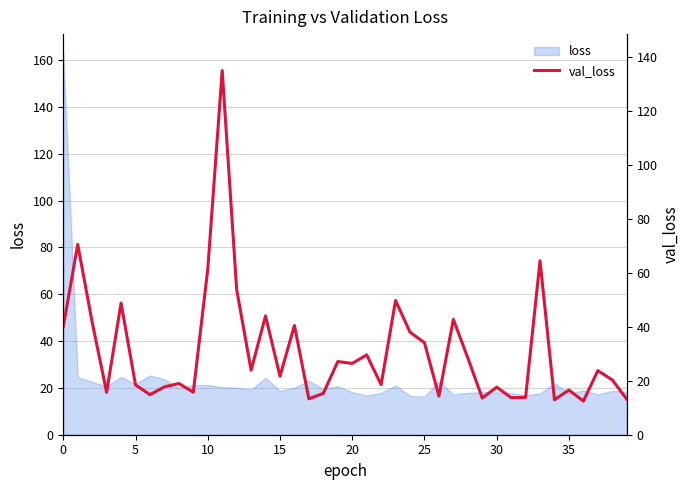

Does the chart display data point markers on the line(s)?

No